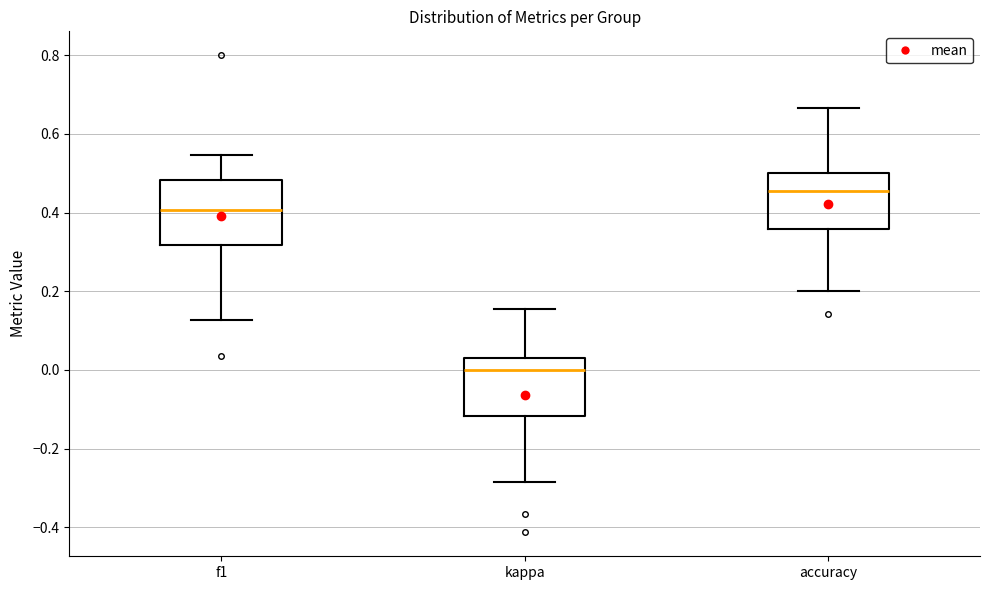

Reading left to right, transcribe this box plot: for each box, give where its median line is, the range the box spans, and where its two whiskers end, as read against the y-axis. The values are not printed on the chart, so give them approximately, as read against the axis.

f1: median 0.40, box 0.32 to 0.48, whiskers 0.12 to 0.54
kappa: median 0.00, box -0.12 to 0.02, whiskers -0.28 to 0.16
accuracy: median 0.46, box 0.36 to 0.50, whiskers 0.20 to 0.66